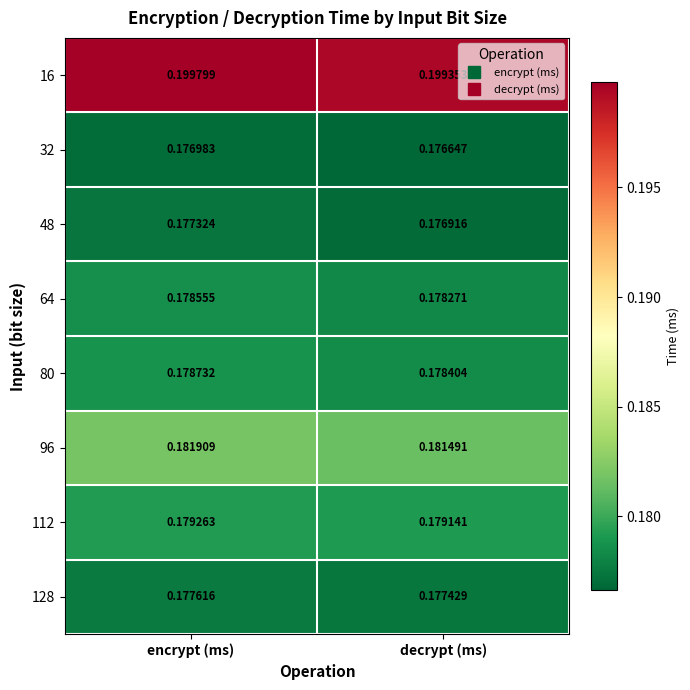

At how many categories does at least one series exceed 0?

2